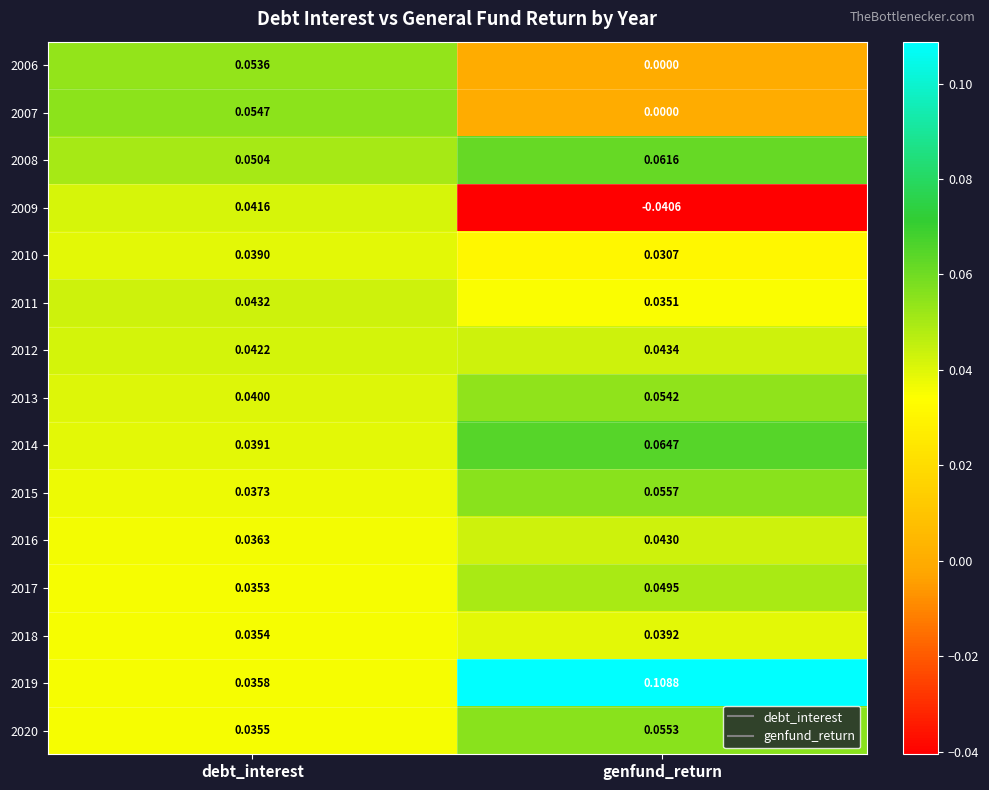

Where is 2015 nearest to the value 0?

debt_interest